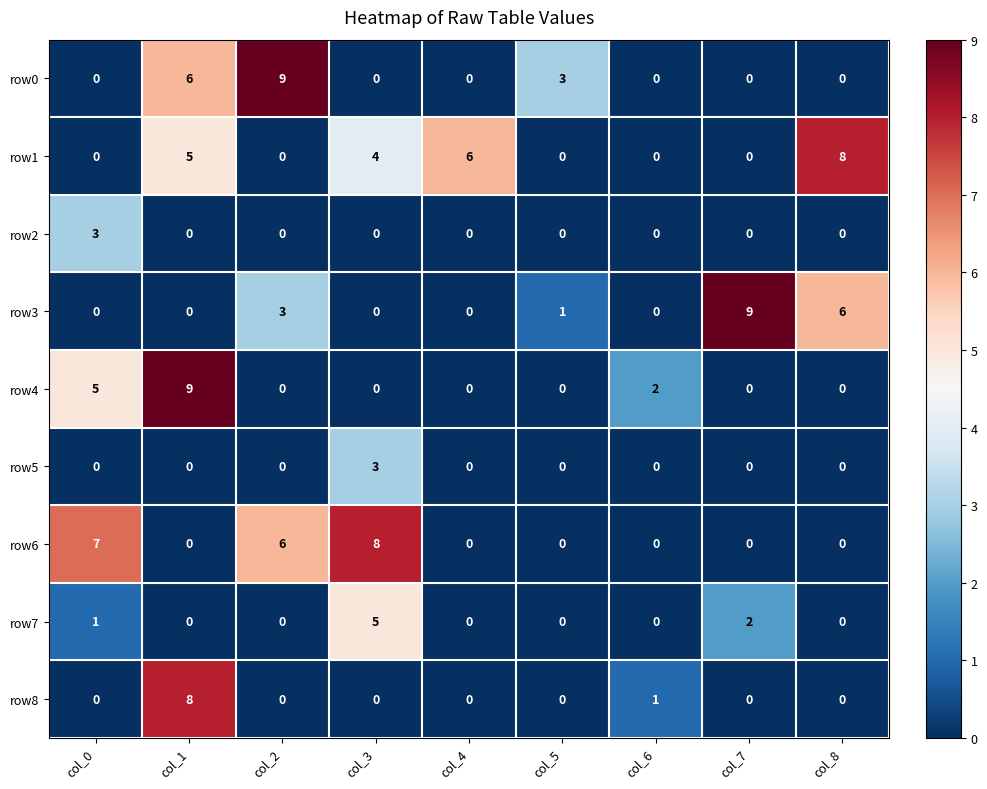

How many row2 values are between 0 and 1?

8